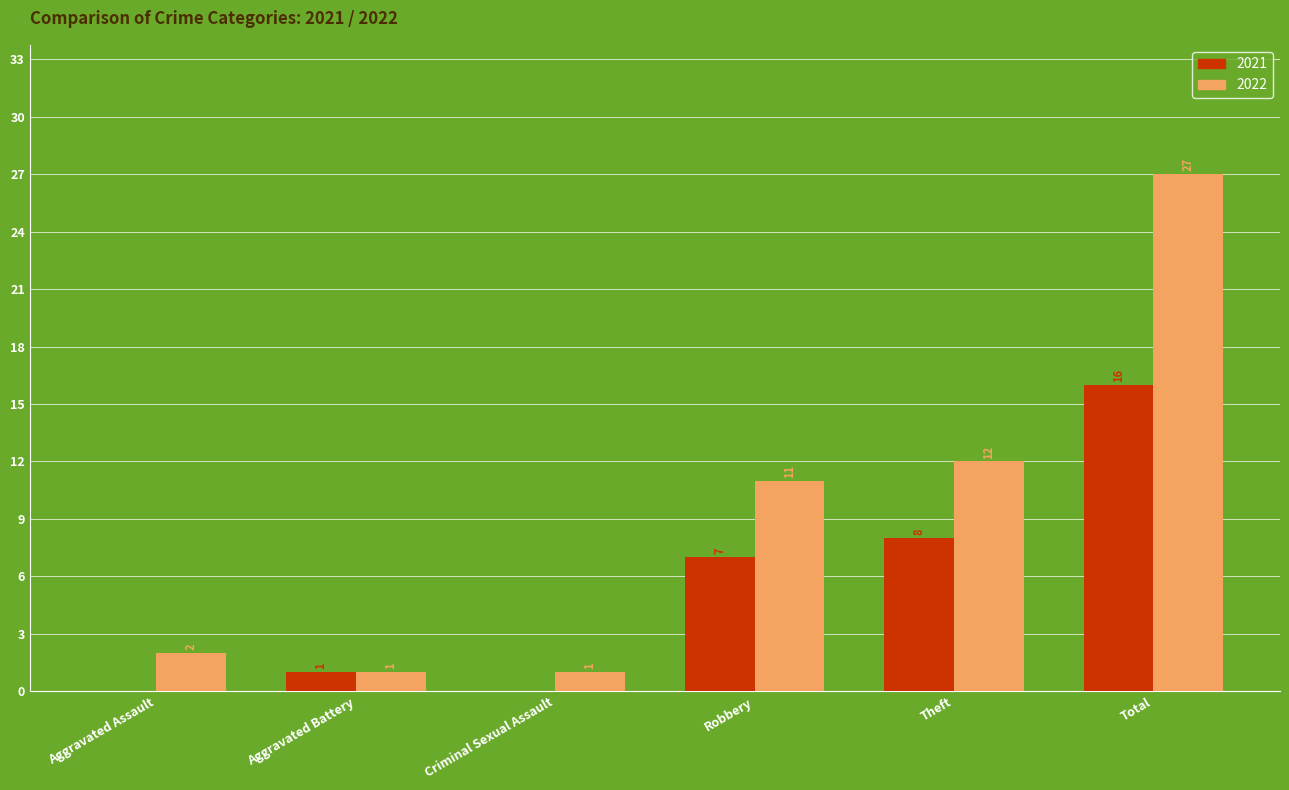

True or false: 2022 has a value of 2 at Aggravated Assault.

True